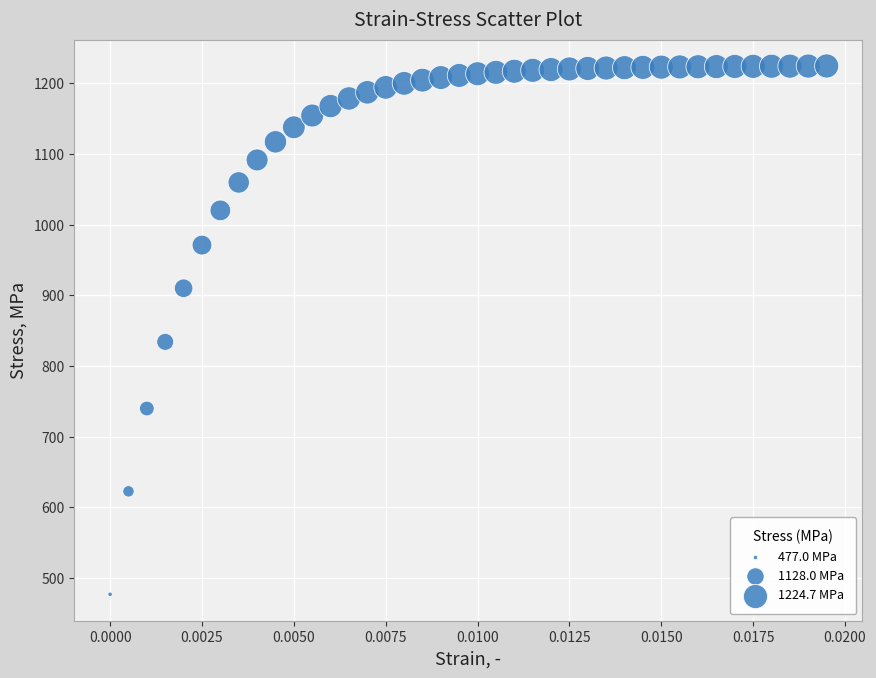

What is the range of Y values (max minus min)?

747.7